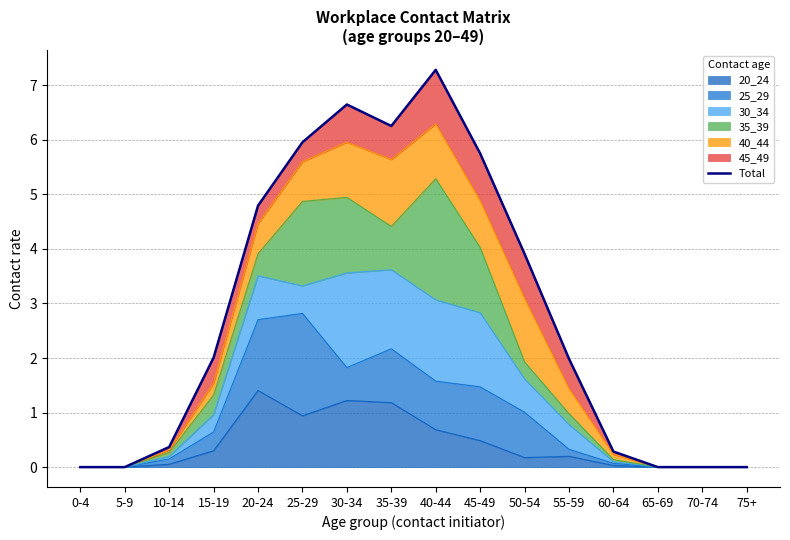

List the labels in order of value, largest first.

40-44, 30-34, 35-39, 25-29, 45-49, 20-24, 50-54, 15-19, 55-59, 10-14, 60-64, 0-4, 5-9, 65-69, 70-74, 75+